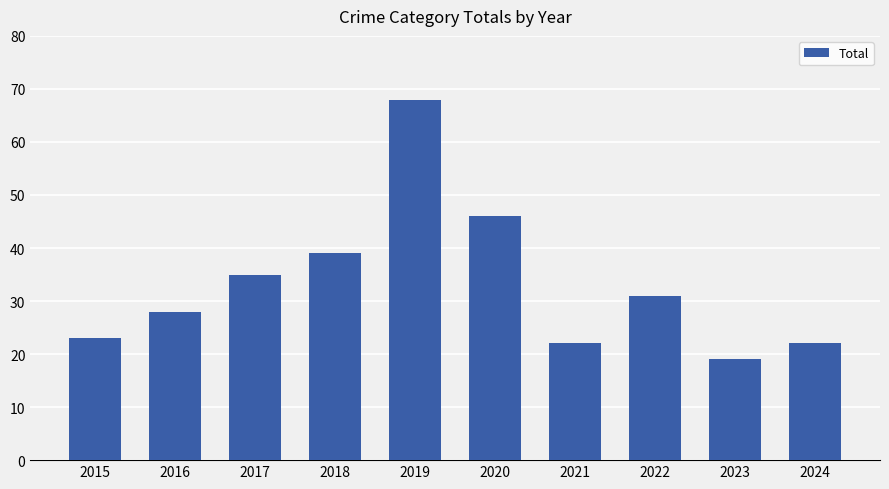

What is the change in value from 2015 to 2018?

+16